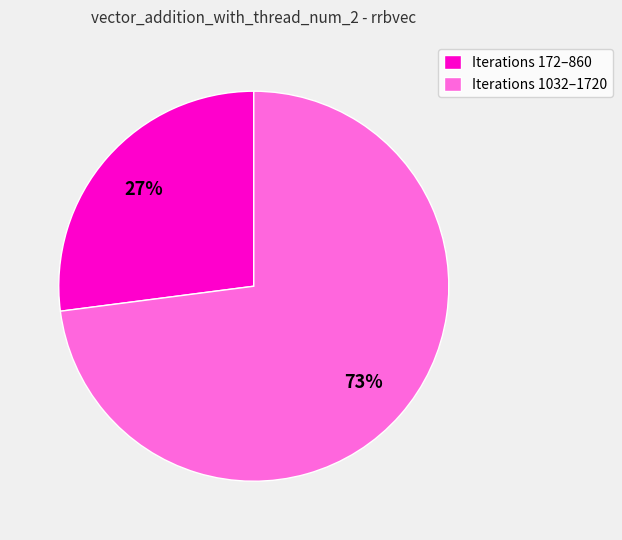

To the nearest percent, what is the difference between the largest and smallest slice percentages?

46%